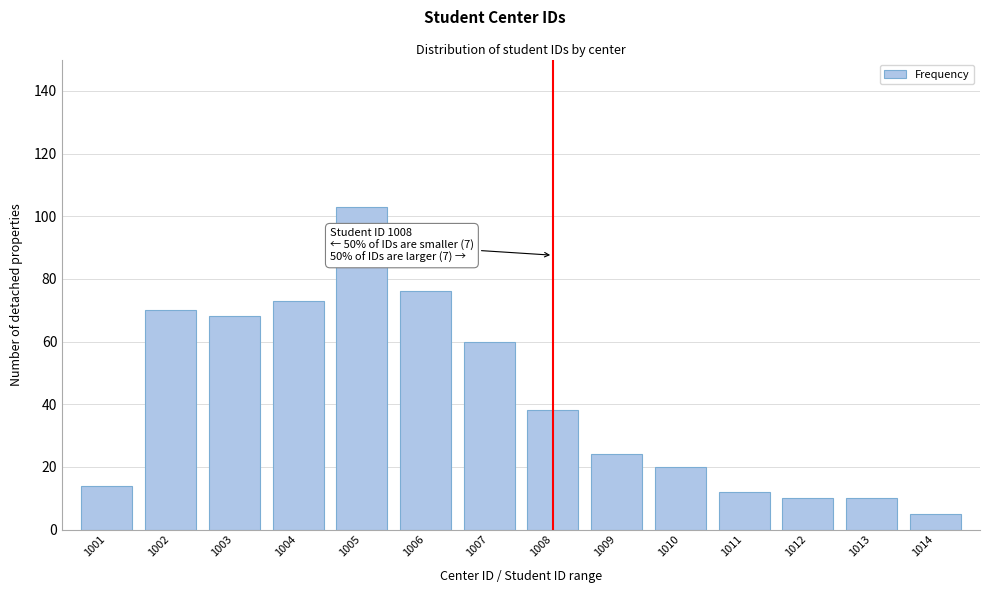

Reading right to left, list all the values displayed in this chart.

5	10	10	12	20	24	38	60	76	103	73	68	70	14